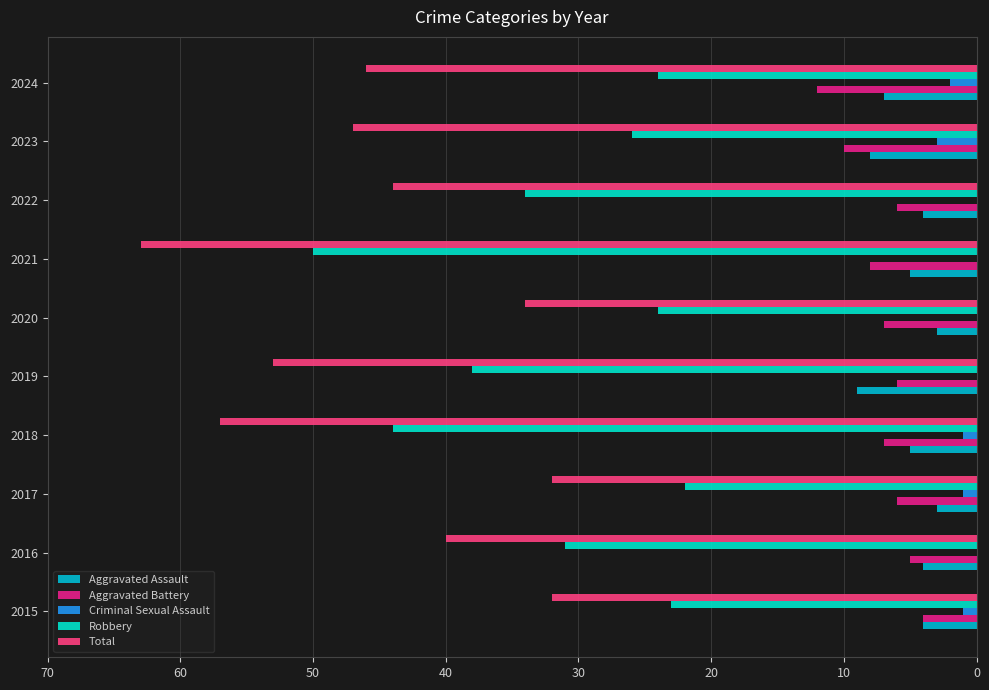

The Aggravated Battery series shows 1 at 2018. True or false?

False